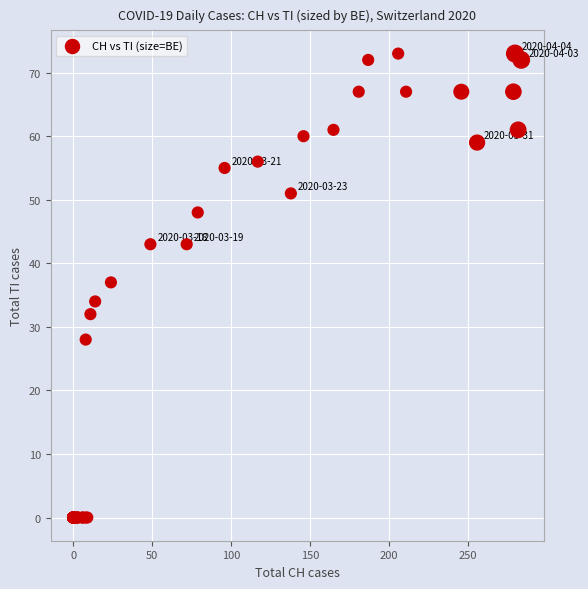

What Y value in the scatter plot is closest to 36?

37